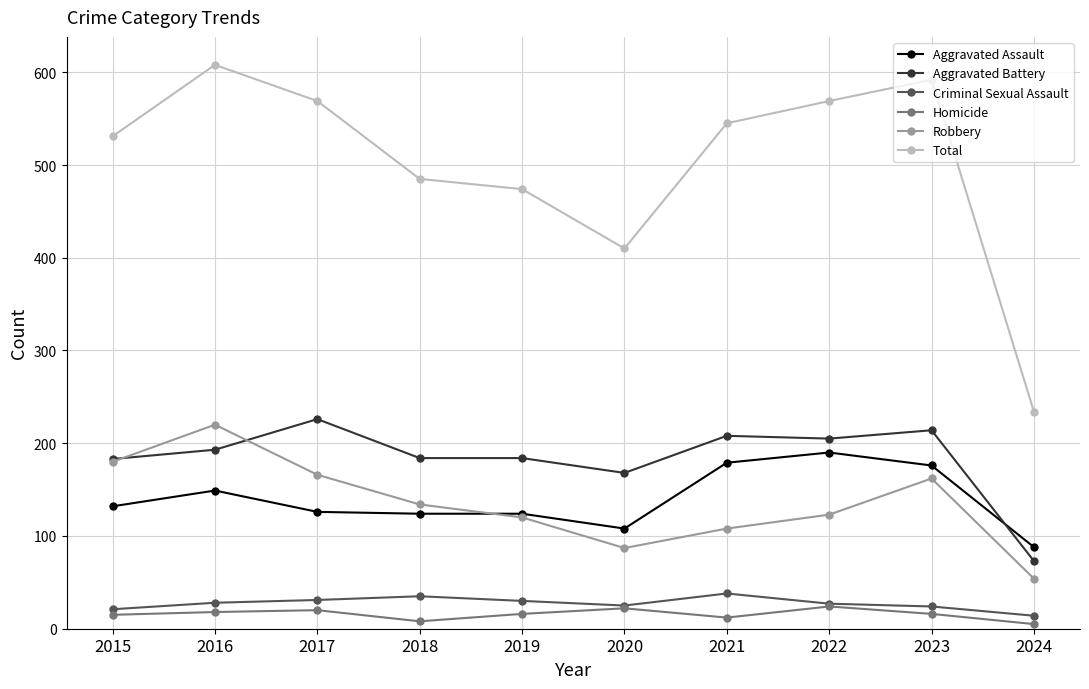

How many lines are shown in the chart?

6